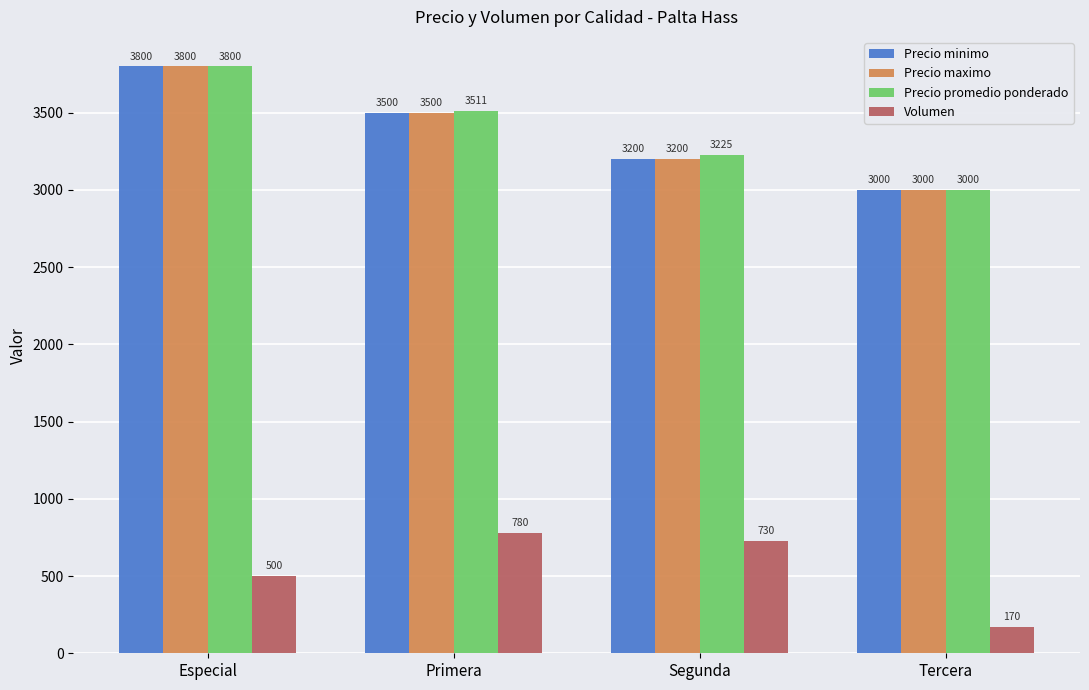

What is the highest value of the Precio promedio ponderado series?

3800